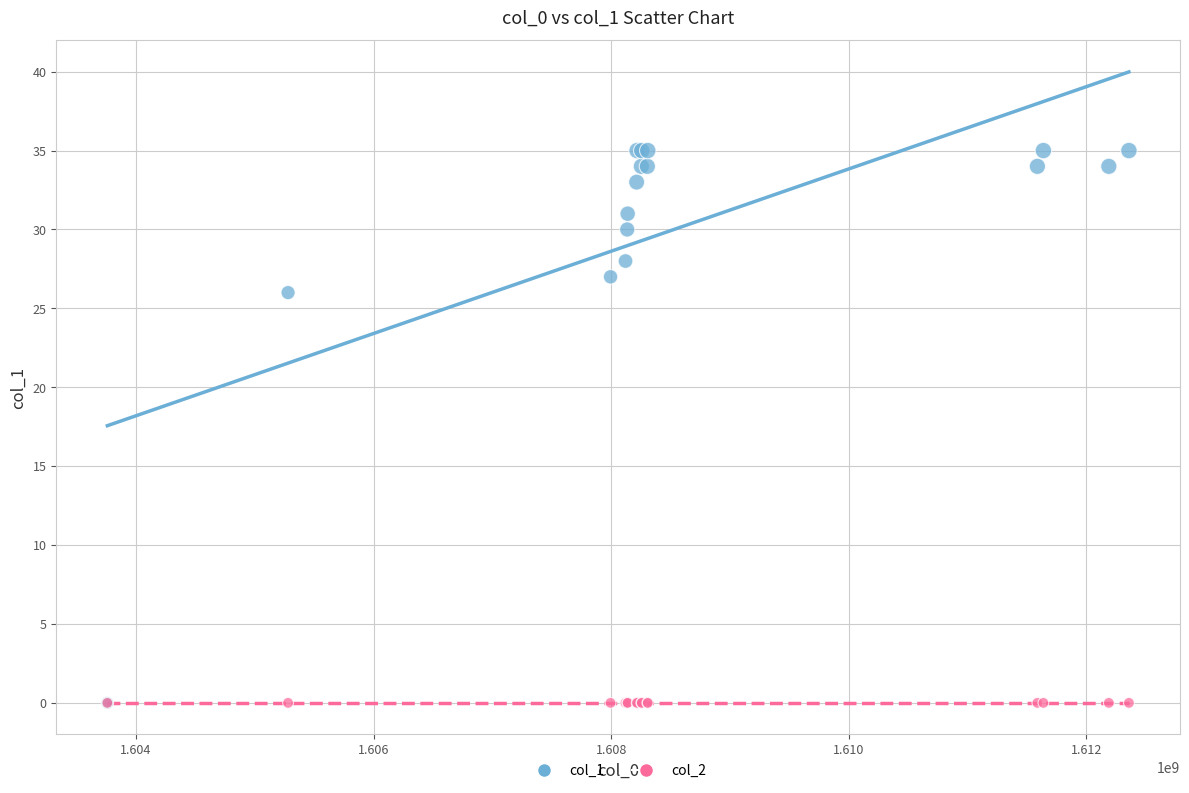

Across all series, what Y value is closest to 17?

26